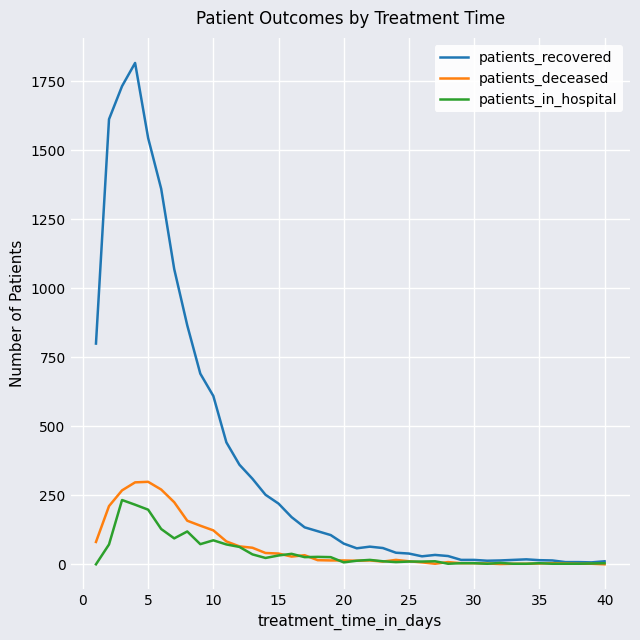

Is this an area chart (filled region under the line)?

No